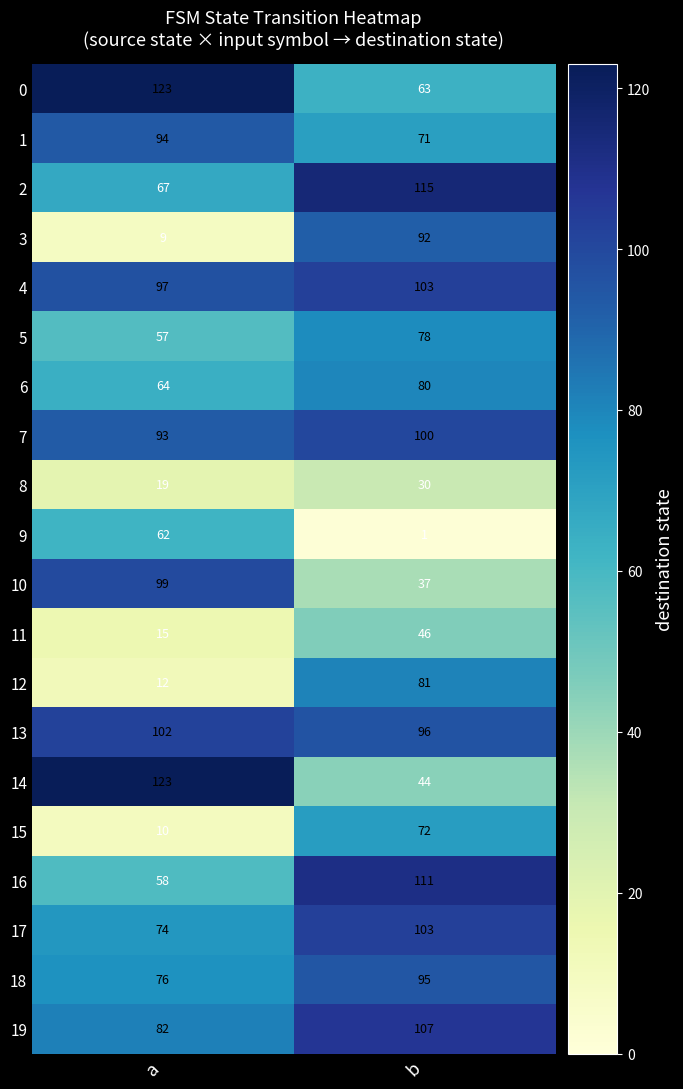

At which label is 12 closest to 46?

a